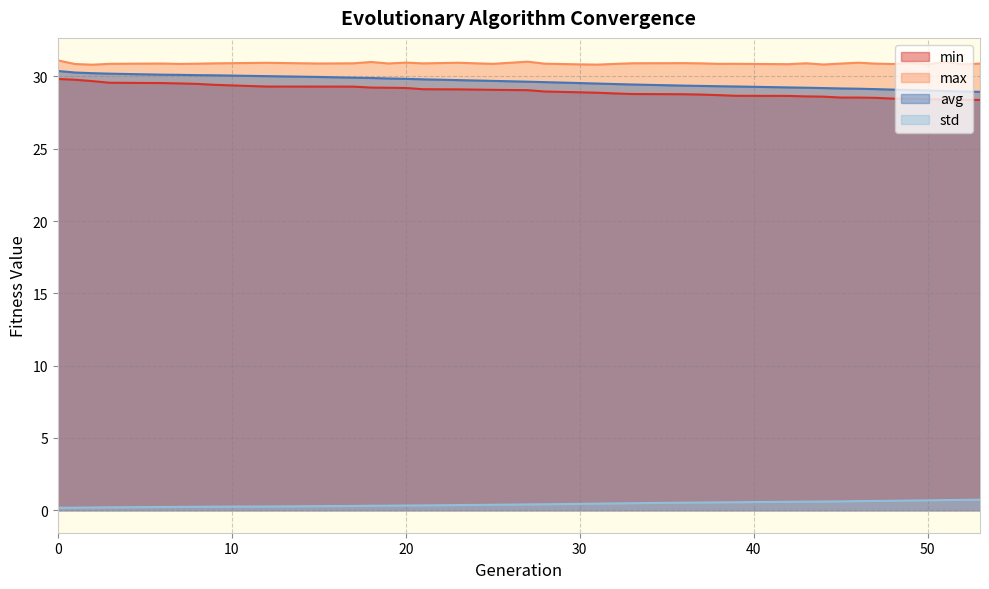

Reading left to right, transcribe all the data shown in this chart.

min: 29.8	29.8	29.7	29.6	29.5	29.5	29.5	29.4	29.3	29.3	29.3	29.2	29.2	29.2	29.1	29.1	29.1	29.0	29.0	28.9	28.9	28.8	28.8	28.8	28.7	28.7	28.7	28.7	28.6	28.6	28.5	28.5	28.5	28.5	28.5	28.4	28.4	28.4	28.4
max: 31.1	30.9	30.8	30.9	30.9	30.9	30.9	30.9	30.9	30.9	30.9	31.0	30.9	31.0	30.9	30.9	30.9	31.0	30.9	30.8	30.8	30.9	30.9	30.9	30.9	30.9	30.9	30.8	30.9	30.8	30.9	30.9	30.9	30.9	30.9	30.8	31.0	30.8	30.9
avg: 30.4	30.3	30.2	30.2	30.1	30.1	30.1	30.1	30.0	30.0	29.9	29.9	29.9	29.8	29.8	29.7	29.7	29.6	29.6	29.5	29.5	29.5	29.4	29.4	29.3	29.3	29.3	29.2	29.2	29.2	29.2	29.2	29.1	29.1	29.1	29.0	29.0	29.0	28.9
std: 0.2	0.2	0.2	0.2	0.2	0.2	0.2	0.2	0.3	0.3	0.3	0.3	0.3	0.3	0.3	0.4	0.4	0.4	0.4	0.4	0.5	0.5	0.5	0.5	0.5	0.5	0.6	0.6	0.6	0.6	0.6	0.6	0.6	0.7	0.7	0.7	0.7	0.7	0.7